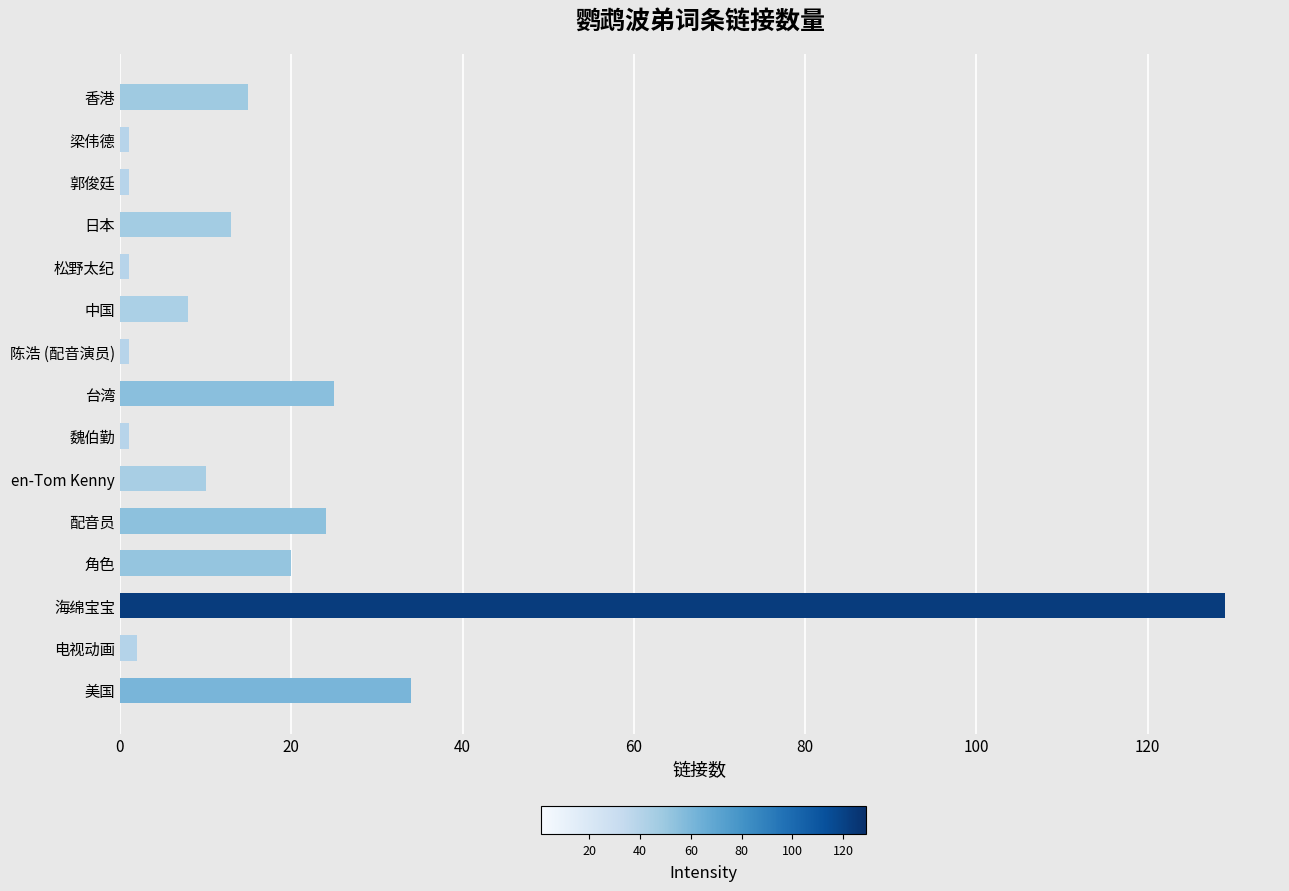

What is the average value?

19